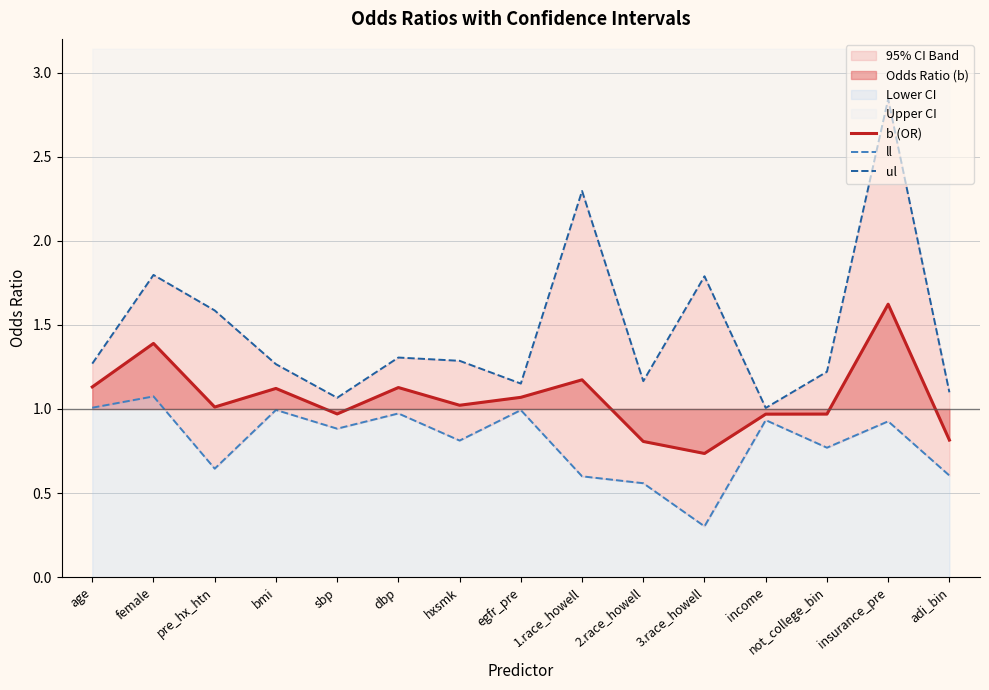

Where is the first local minimum for ul?

sbp